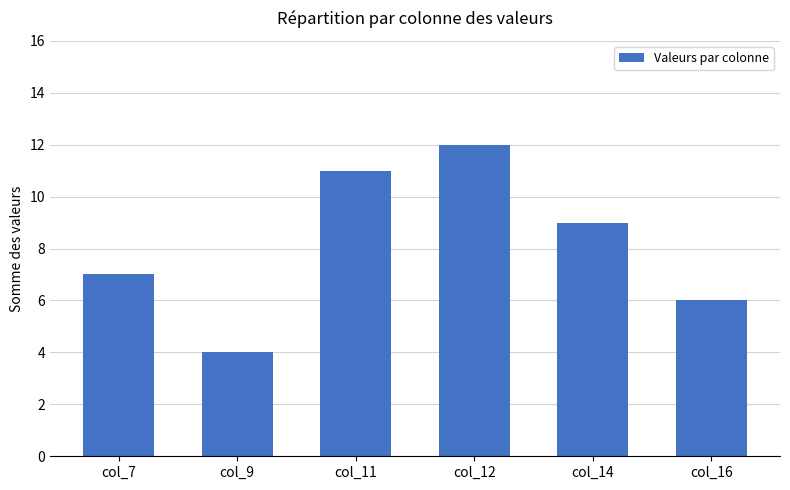

What is the difference between the second highest and second lowest values?

5